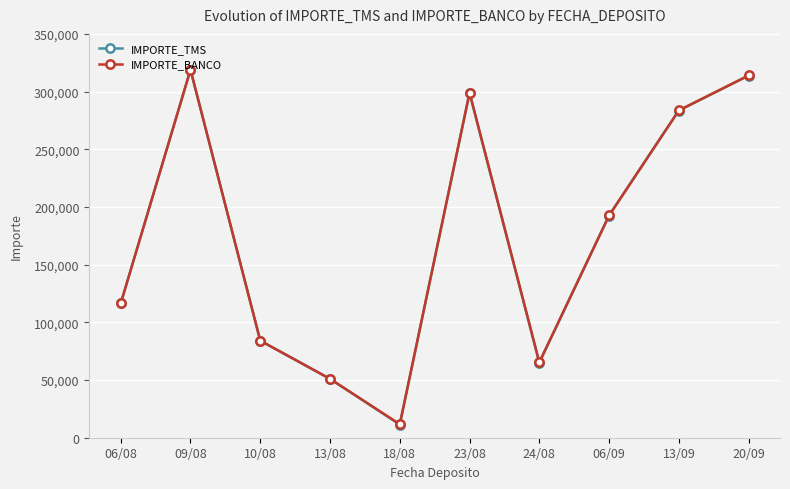

Does the chart have visible grid lines?

Yes